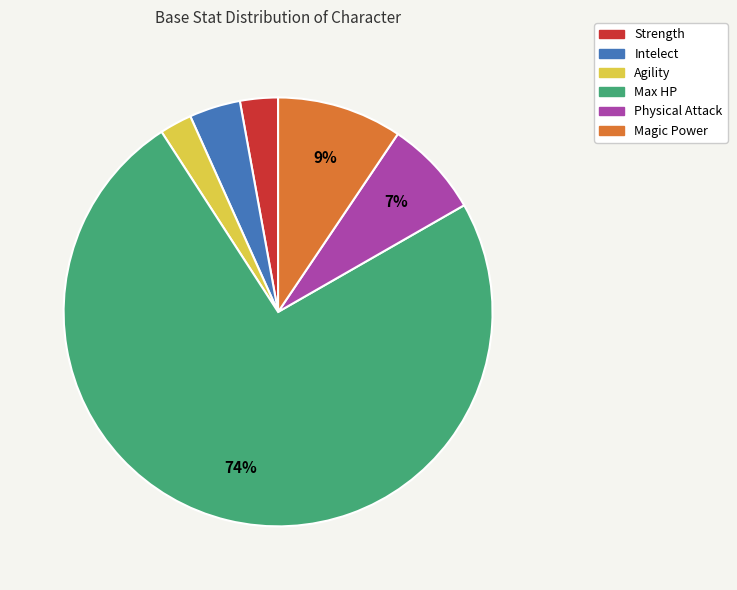

To the nearest percent, what portion does Agility represent?

2%